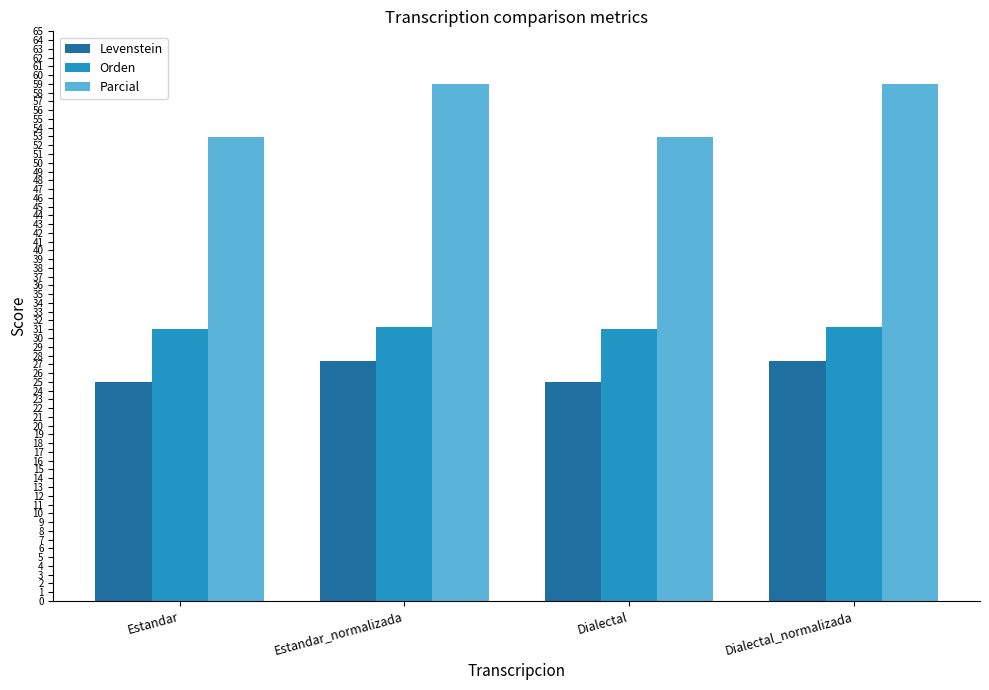

At how many categories does at least one series exceed 56?

2